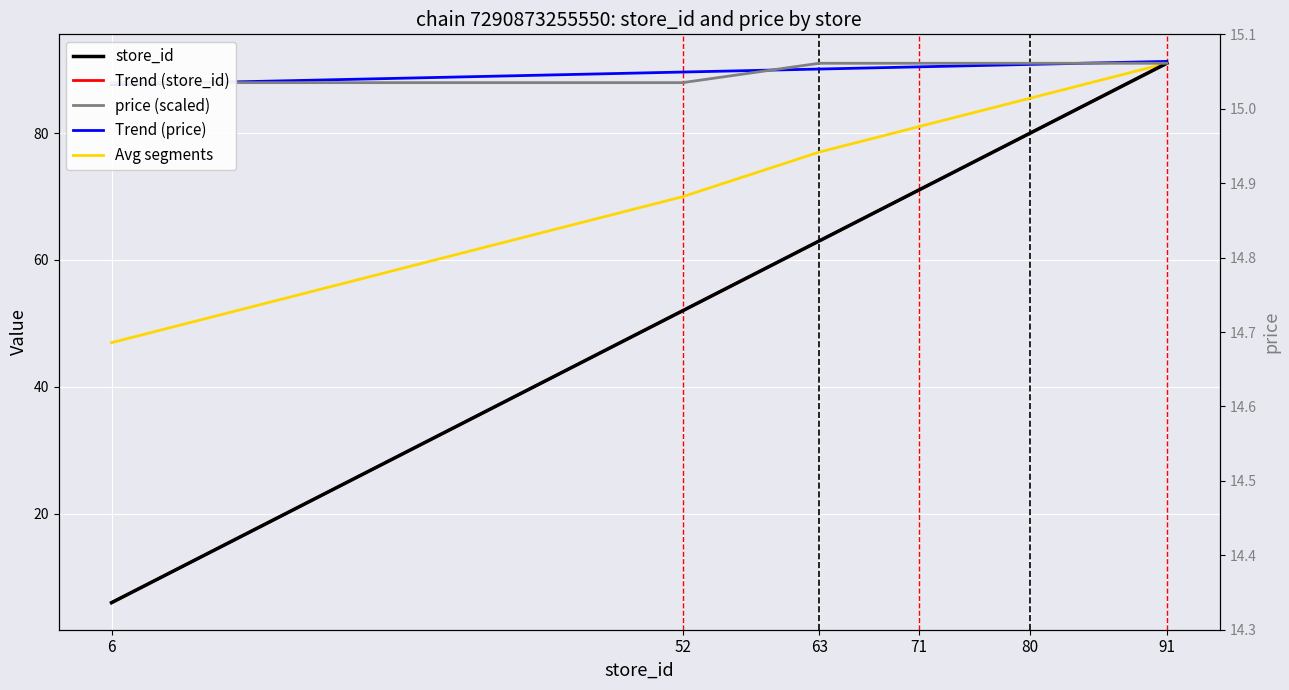

What is the value of the Trend (price) point at the 5th from the left?

90.8